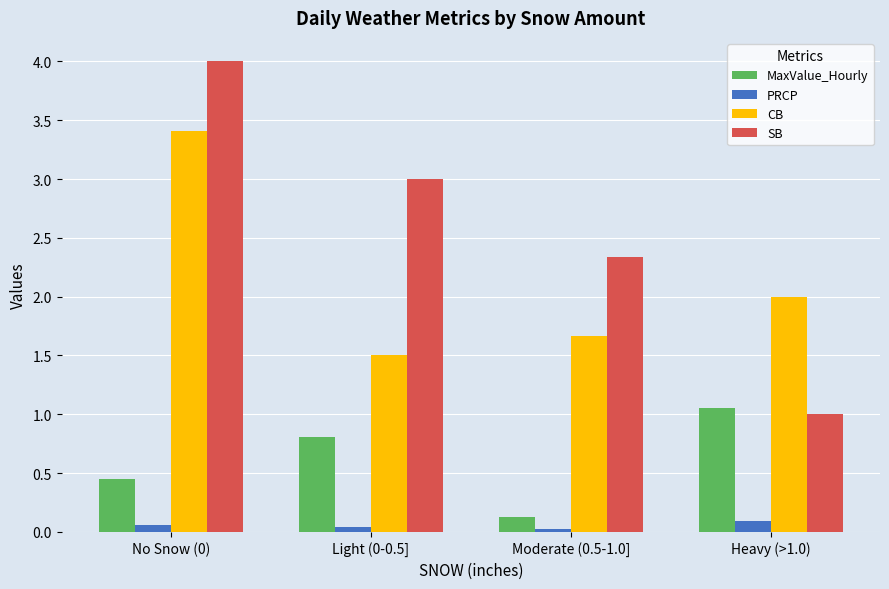

At which label does MaxValue_Hourly reach its minimum?

Moderate (0.5-1.0]